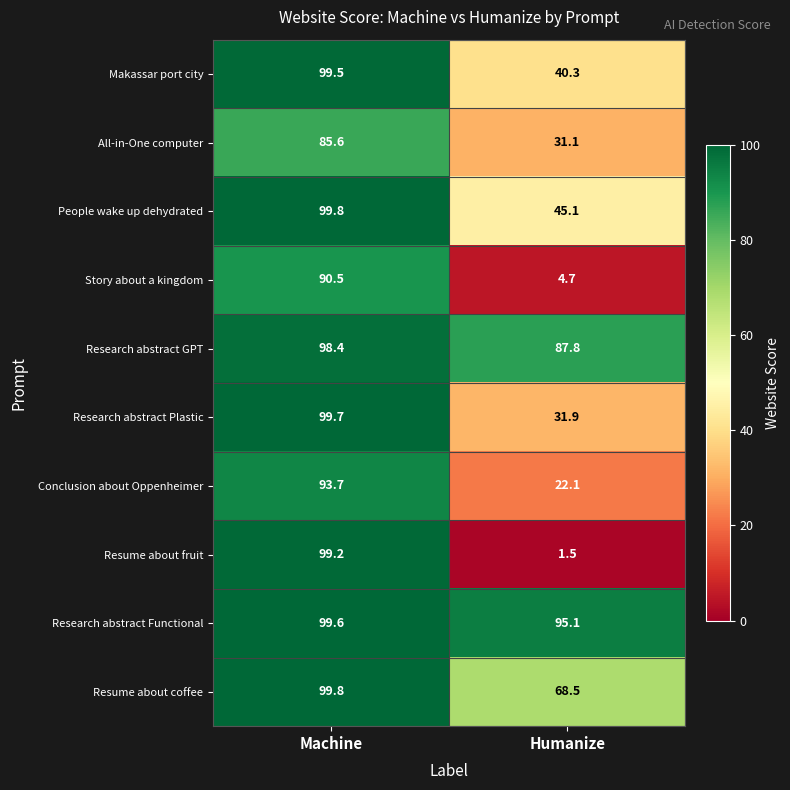

What is the greatest value displayed?

99.8